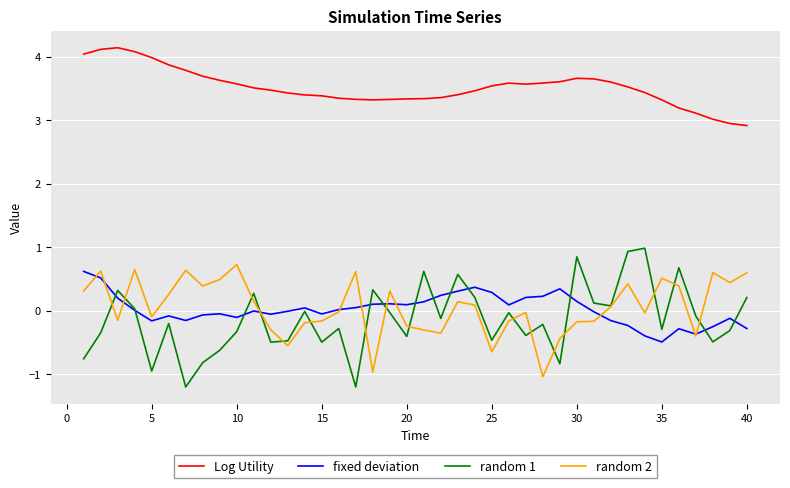

What is the minimum value for fixed deviation?

-0.5